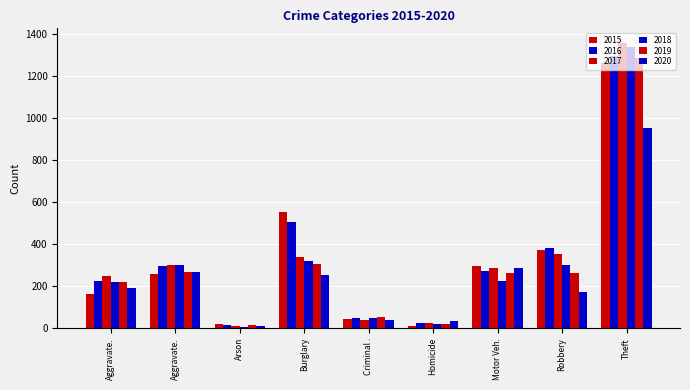

How many bars are there in each group?

6